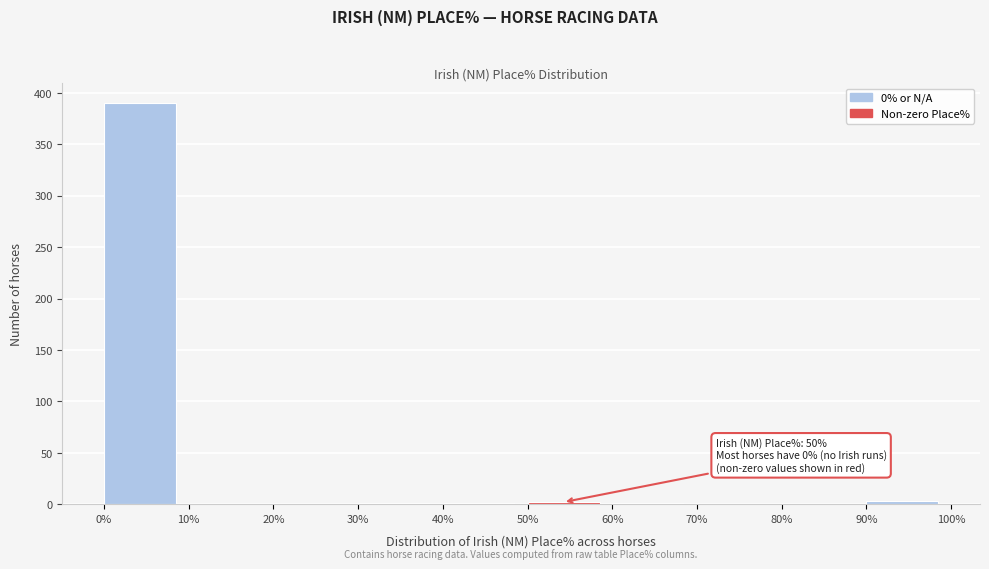

Over which range of the x-axis is the bar tallest?

0% to 10%